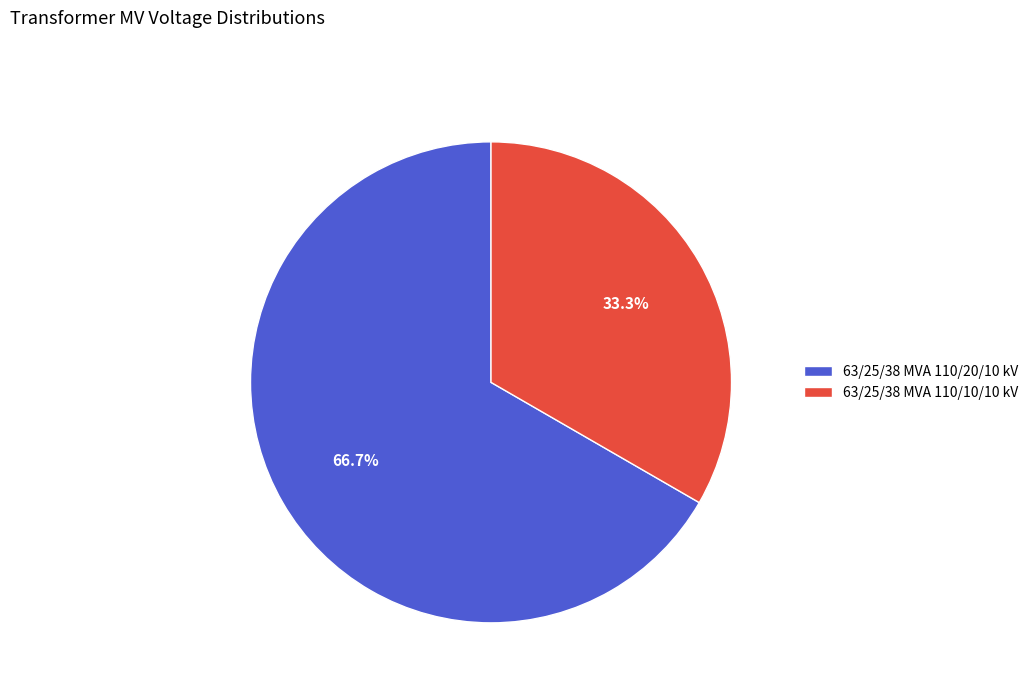

To the nearest percent, what portion does 63/25/38 MVA 110/20/10 kV represent?

67%